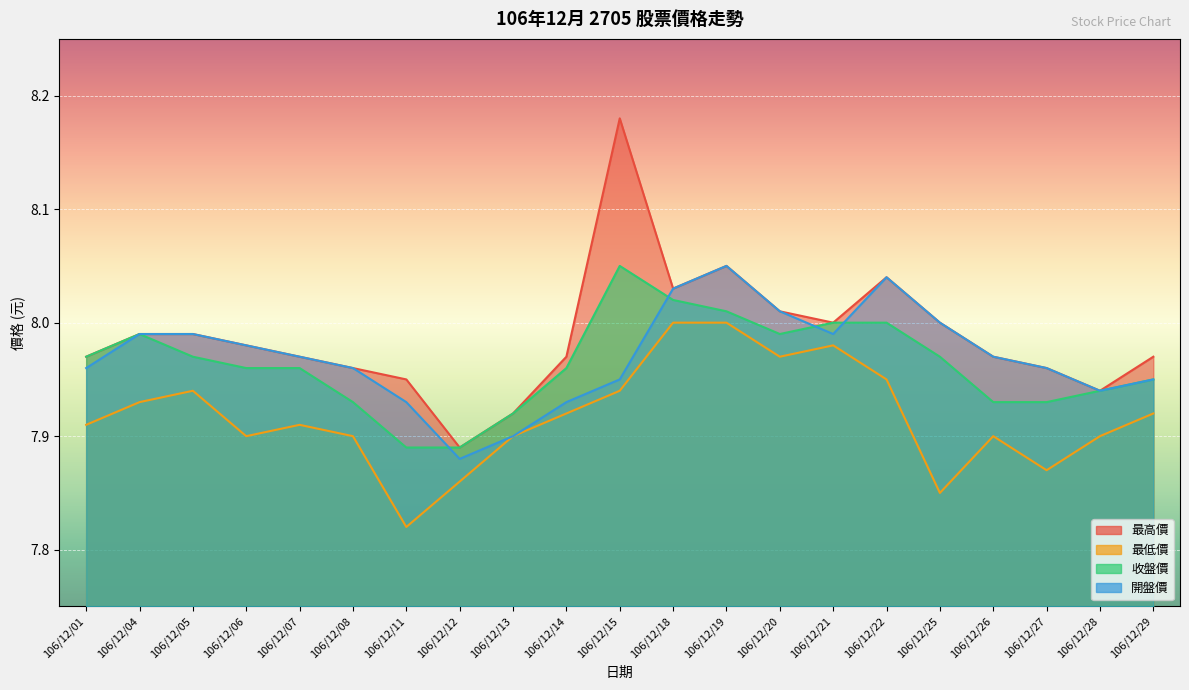

Reading right to left, extract all data points from this chart.

最高價: 8.0	7.9	8.0	8.0	8.0	8.0	8.0	8.0	8.1	8.0	8.2	8.0	7.9	7.9	8.0	8.0	8.0	8.0	8.0	8.0	8.0
最低價: 7.9	7.9	7.9	7.9	7.8	8.0	8.0	8.0	8.0	8.0	7.9	7.9	7.9	7.9	7.8	7.9	7.9	7.9	7.9	7.9	7.9
收盤價: 8.0	7.9	7.9	7.9	8.0	8.0	8.0	8.0	8.0	8.0	8.1	8.0	7.9	7.9	7.9	7.9	8.0	8.0	8.0	8.0	8.0
開盤價: 8.0	7.9	8.0	8.0	8.0	8.0	8.0	8.0	8.1	8.0	8.0	7.9	7.9	7.9	7.9	8.0	8.0	8.0	8.0	8.0	8.0